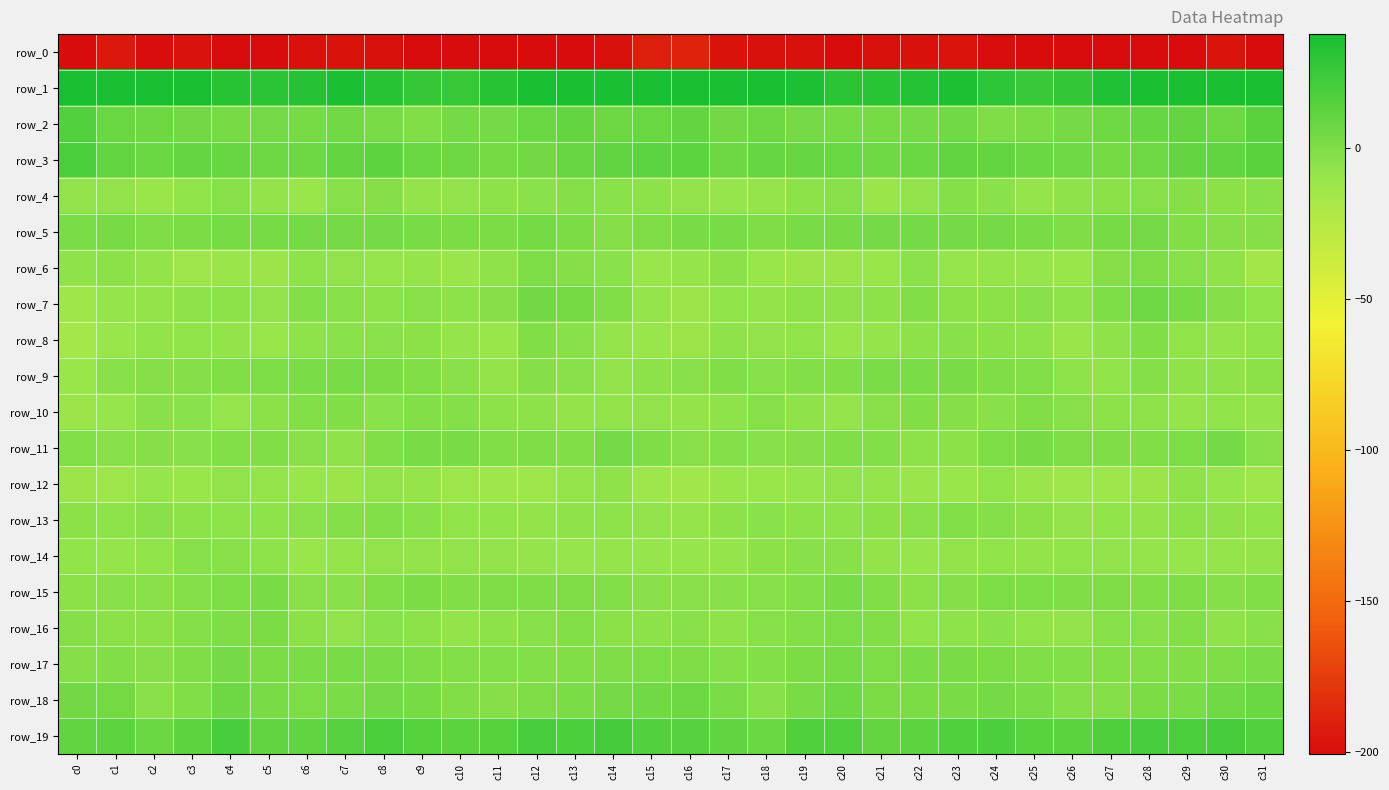

Reading left to right, extract all data points from this chart.

row_0: c0=-209.6	c1=-193.8	c2=-199.7	c3=-197.6	c4=-202.8	c5=-200.8	c6=-198.4	c7=-197.4	c8=-198.5	c9=-201.3	c10=-201.9	c11=-201.4	c12=-200.9	c13=-200.6	c14=-198.2	c15=-191.3	c16=-189.0	c17=-197.4	c18=-198.8	c19=-198.8	c20=-203.1	c21=-199.1	c22=-198.8	c23=-196.8	c24=-199.8	c25=-201.7	c26=-202.0	c27=-200.9	c28=-200.9	c29=-200.2	c30=-196.6	c31=-209.6
row_1: c0=52.3	c1=41.6	c2=38.1	c3=37.9	c4=31.9	c5=30.8	c6=32.5	c7=36.2	c8=31.8	c9=26.5	c10=26.3	c11=31.8	c12=37.5	c13=39.6	c14=36.3	c15=42.1	c16=42.8	c17=38.0	c18=38.6	c19=36.0	c20=31.1	c21=31.1	c22=33.8	c23=35.8	c24=29.4	c25=25.9	c26=27.5	c27=34.8	c28=38.8	c29=38.3	c30=38.1	c31=52.4
row_2: c0=15.9	c1=7.5	c2=5.6	c3=4.2	c4=1.8	c5=3.2	c6=2.7	c7=4.7	c8=1.7	c9=-1.5	c10=3.2	c11=3.5	c12=7.5	c13=9.6	c14=6.2	c15=7.4	c16=9.3	c17=4.5	c18=5.8	c19=3.0	c20=2.4	c21=2.6	c22=3.4	c23=4.9	c24=-0.7	c25=0.5	c26=3.2	c27=5.3	c28=8.5	c29=9.2	c30=5.8	c31=13.1
row_3: c0=18.9	c1=9.8	c2=6.7	c3=9.2	c4=8.1	c5=6.4	c6=6.2	c7=9.6	c8=11.6	c9=7.2	c10=6.1	c11=3.9	c12=4.1	c13=8.2	c14=10.4	c15=12.4	c16=12.2	c17=5.9	c18=8.7	c19=8.7	c20=7.8	c21=5.3	c22=7.0	c23=11.4	c24=10.1	c25=6.5	c26=5.5	c27=3.7	c28=5.3	c29=9.5	c30=10.9	c31=13.3
row_4: c0=-7.7	c1=-8.0	c2=-10.1	c3=-7.2	c4=-3.4	c5=-8.2	c6=-10.3	c7=-3.8	c8=-2.9	c9=-8.3	c10=-7.7	c11=-5.7	c12=-5.0	c13=-2.7	c14=-4.8	c15=-5.7	c16=-7.7	c17=-9.5	c18=-8.9	c19=-5.7	c20=-4.0	c21=-11.0	c22=-7.5	c23=-2.7	c24=-5.0	c25=-8.6	c26=-6.7	c27=-5.5	c28=-4.0	c29=-3.3	c30=-5.4	c31=-4.7
row_5: c0=1.0	c1=2.0	c2=-0.9	c3=0.7	c4=2.3	c5=2.4	c6=3.2	c7=3.0	c8=3.5	c9=1.6	c10=0.7	c11=0.7	c12=3.8	c13=0.7	c14=-2.9	c15=-0.5	c16=1.7	c17=1.4	c18=-1.0	c19=1.7	c20=2.2	c21=2.7	c22=3.4	c23=3.3	c24=2.7	c25=1.5	c26=-0.2	c27=2.3	c28=3.5	c29=-1.3	c30=-3.2	c31=-2.9
row_6: c0=-6.6	c1=-5.2	c2=-8.1	c3=-11.9	c4=-11.2	c5=-11.6	c6=-6.1	c7=-7.6	c8=-9.8	c9=-9.0	c10=-11.1	c11=-6.7	c12=0.0	c13=-3.1	c14=-4.9	c15=-10.7	c16=-8.9	c17=-5.3	c18=-10.3	c19=-11.6	c20=-11.4	c21=-9.9	c22=-5.0	c23=-9.5	c24=-9.2	c25=-9.6	c26=-10.8	c27=-3.3	c28=-0.3	c29=-3.9	c30=-6.7	c31=-15.5
row_7: c0=-13.5	c1=-8.9	c2=-8.2	c3=-6.9	c4=-6.0	c5=-7.7	c6=-2.2	c7=-3.8	c8=-6.1	c9=-3.9	c10=-6.0	c11=-3.2	c12=4.4	c13=3.8	c14=-1.1	c15=-8.6	c16=-11.4	c17=-7.4	c18=-8.2	c19=-6.1	c20=-6.8	c21=-6.0	c22=-1.6	c23=-5.4	c24=-5.5	c25=-4.1	c26=-6.5	c27=0.2	c28=5.1	c29=2.3	c30=-3.2	c31=-7.2
row_8: c0=-17.0	c1=-10.2	c2=-7.3	c3=-7.4	c4=-8.4	c5=-10.2	c6=-6.5	c7=-5.0	c8=-5.1	c9=-5.5	c10=-9.1	c11=-10.0	c12=-1.9	c13=-4.6	c14=-9.2	c15=-10.6	c16=-11.6	c17=-6.9	c18=-7.9	c19=-7.2	c20=-10.0	c21=-8.8	c22=-6.0	c23=-4.7	c24=-5.3	c25=-6.4	c26=-10.9	c27=-6.9	c28=-1.2	c29=-7.3	c30=-8.6	c31=-7.2
row_9: c0=-10.5	c1=-4.7	c2=-3.0	c3=-3.2	c4=-1.5	c5=0.1	c6=1.3	c7=1.5	c8=0.4	c9=-1.6	c10=-4.5	c11=-8.3	c12=-3.2	c13=-4.6	c14=-7.8	c15=-5.9	c16=-3.4	c17=-1.8	c18=-3.5	c19=-2.2	c20=-1.6	c21=1.0	c22=1.3	c23=1.6	c24=-0.8	c25=-2.2	c26=-6.3	c27=-7.1	c28=-2.5	c29=-6.8	c30=-6.9	c31=-5.3
row_10: c0=-11.4	c1=-9.7	c2=-4.7	c3=-5.1	c4=-9.6	c5=-5.7	c6=-2.0	c7=-1.8	c8=-4.8	c9=-2.0	c10=-2.5	c11=-5.8	c12=-6.1	c13=-8.4	c14=-8.1	c15=-7.9	c16=-8.4	c17=-6.5	c18=-4.1	c19=-6.6	c20=-9.3	c21=-3.6	c22=-1.7	c23=-2.9	c24=-4.3	c25=-1.4	c26=-3.9	c27=-5.9	c28=-6.9	c29=-8.9	c30=-7.4	c31=-8.8
row_11: c0=-2.4	c1=-4.5	c2=-2.9	c3=-4.1	c4=-2.1	c5=-1.6	c6=-4.5	c7=-6.6	c8=-1.8	c9=1.4	c10=1.4	c11=-1.5	c12=-0.3	c13=-1.8	c14=3.4	c15=-0.6	c16=-4.3	c17=-2.8	c18=-4.0	c19=-3.1	c20=-1.6	c21=-2.1	c22=-6.1	c23=-5.4	c24=-0.0	c25=1.8	c26=-0.1	c27=-0.9	c28=-1.1	c29=-0.1	c30=2.8	c31=-4.6
row_12: c0=-11.3	c1=-12.0	c2=-9.6	c3=-10.7	c4=-7.8	c5=-8.7	c6=-9.9	c7=-11.3	c8=-7.7	c9=-9.3	c10=-12.1	c11=-12.9	c12=-11.8	c13=-8.8	c14=-7.1	c15=-12.6	c16=-15.0	c17=-10.7	c18=-10.2	c19=-9.6	c20=-7.7	c21=-8.6	c22=-11.1	c23=-10.3	c24=-7.2	c25=-11.1	c26=-12.7	c27=-12.4	c28=-11.3	c29=-6.6	c30=-9.5	c31=-12.1
row_13: c0=-5.2	c1=-6.3	c2=-4.7	c3=-5.7	c4=-6.3	c5=-6.4	c6=-4.8	c7=-2.6	c8=-2.3	c9=-4.0	c10=-7.2	c11=-7.4	c12=-8.1	c13=-6.7	c14=-6.3	c15=-7.9	c16=-8.7	c17=-5.7	c18=-5.0	c19=-5.9	c20=-6.4	c21=-5.6	c22=-4.2	c23=-2.1	c24=-2.5	c25=-5.5	c26=-7.9	c27=-7.2	c28=-8.1	c29=-5.9	c30=-6.9	c31=-7.1
row_14: c0=-7.5	c1=-8.7	c2=-7.3	c3=-4.2	c4=-4.6	c5=-6.3	c6=-10.2	c7=-8.6	c8=-7.7	c9=-7.6	c10=-7.9	c11=-7.6	c12=-8.6	c13=-9.7	c14=-8.5	c15=-9.6	c16=-9.4	c17=-8.8	c18=-5.6	c19=-4.6	c20=-4.5	c21=-8.1	c22=-9.8	c23=-8.4	c24=-7.2	c25=-8.1	c26=-7.5	c27=-7.5	c28=-9.2	c29=-9.5	c30=-8.5	c31=-8.3
row_15: c0=-5.4	c1=-4.4	c2=-4.1	c3=-2.7	c4=0.1	c5=1.4	c6=-4.7	c7=-4.5	c8=-1.2	c9=0.7	c10=-1.2	c11=-0.5	c12=-1.0	c13=-0.5	c14=-2.1	c15=-4.4	c16=-4.1	c17=-4.6	c18=-3.5	c19=-2.1	c20=1.7	c21=-1.1	c22=-5.4	c23=-3.3	c24=-0.1	c25=-0.1	c26=-0.9	c27=-0.2	c28=-1.2	c29=-0.8	c30=-2.8	c31=-1.5
row_16: c0=-3.0	c1=-5.6	c2=-5.6	c3=-2.5	c4=-0.8	c5=0.6	c6=-5.5	c7=-7.8	c8=-4.8	c9=-6.0	c10=-8.1	c11=-5.7	c12=-4.2	c13=-2.0	c14=-5.3	c15=-6.1	c16=-3.7	c17=-6.9	c18=-3.8	c19=-2.2	c20=0.3	c21=-1.3	c22=-7.5	c23=-6.4	c24=-4.8	c25=-7.3	c26=-7.8	c27=-4.2	c28=-3.9	c29=-2.1	c30=-6.8	c31=-4.4
row_17: c0=-3.3	c1=-1.7	c2=-2.9	c3=-0.8	c4=2.7	c5=0.6	c6=0.9	c7=1.7	c8=1.1	c9=-0.9	c10=-2.0	c11=-2.1	c12=-2.3	c13=-1.4	c14=-0.9	c15=-0.0	c16=-0.4	c17=-2.5	c18=-2.1	c19=0.5	c20=2.3	c21=0.3	c22=1.3	c23=1.7	c24=0.4	c25=-1.9	c26=-2.1	c27=-2.2	c28=-1.9	c29=-1.2	c30=-0.4	c31=1.1
row_18: c0=4.2	c1=3.8	c2=-3.8	c3=-1.7	c4=6.1	c5=1.8	c6=0.2	c7=1.1	c8=3.4	c9=2.3	c10=-1.3	c11=-3.2	c12=-0.5	c13=0.9	c14=3.3	c15=4.8	c16=5.5	c17=1.2	c18=-4.0	c19=1.5	c20=5.3	c21=0.5	c22=0.8	c23=1.7	c24=3.6	c25=1.0	c26=-2.8	c27=-2.5	c28=0.4	c29=1.1	c30=4.9	c31=7.2
row_19: c0=11.0	c1=12.0	c2=6.9	c3=11.6	c4=19.8	c5=10.2	c6=10.7	c7=14.1	c8=19.0	c9=15.2	c10=12.6	c11=14.8	c12=19.7	c13=18.5	c14=20.4	c15=15.9	c16=14.3	c17=10.2	c18=7.0	c19=16.2	c20=16.3	c21=9.6	c22=11.9	c23=16.3	c24=18.3	c25=13.5	c26=12.8	c27=17.0	c28=19.5	c29=18.8	c30=20.1	c31=16.0